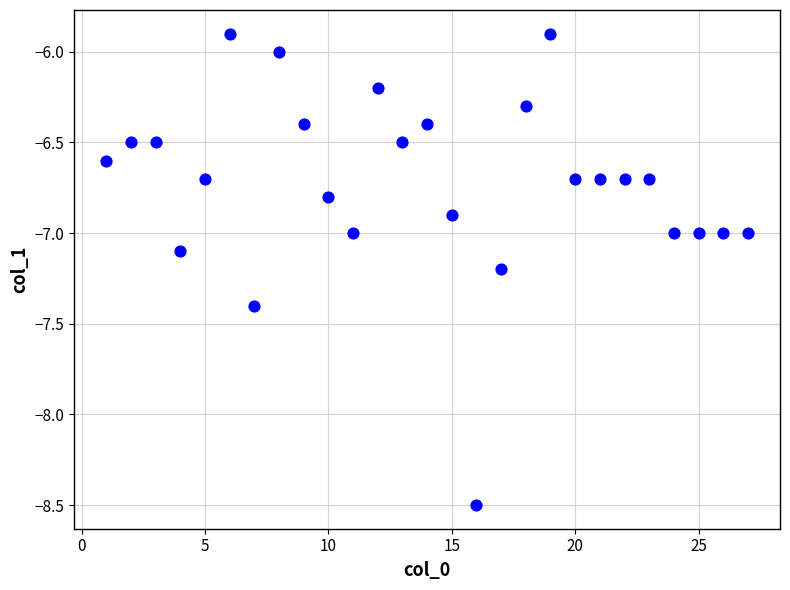

What is the range of X values (max minus min)?

26.0